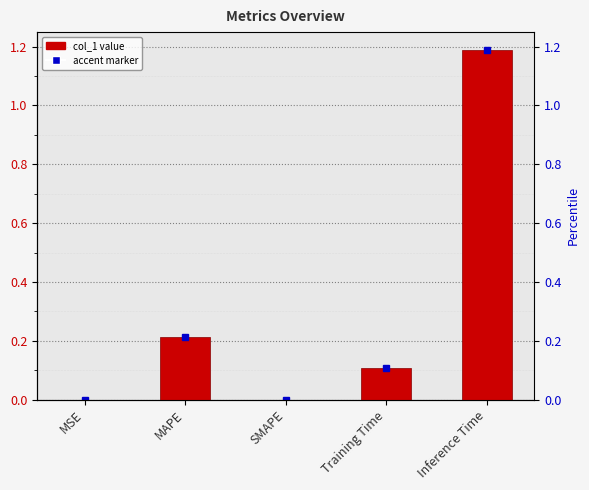

How many bars are there in total?

5